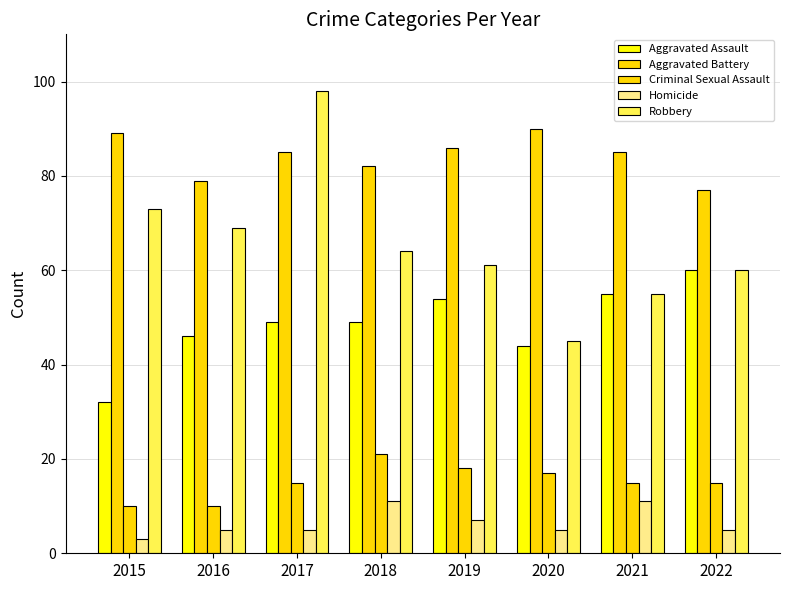

How many groups of bars are there?

8